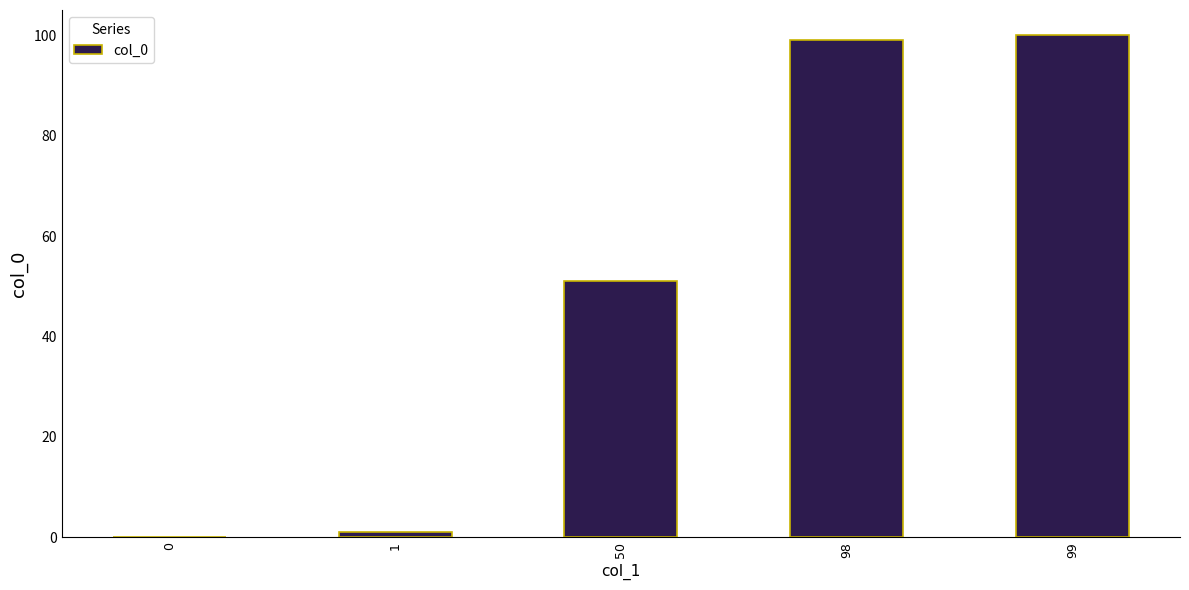

True or false: the data shows 51 at 50.

True